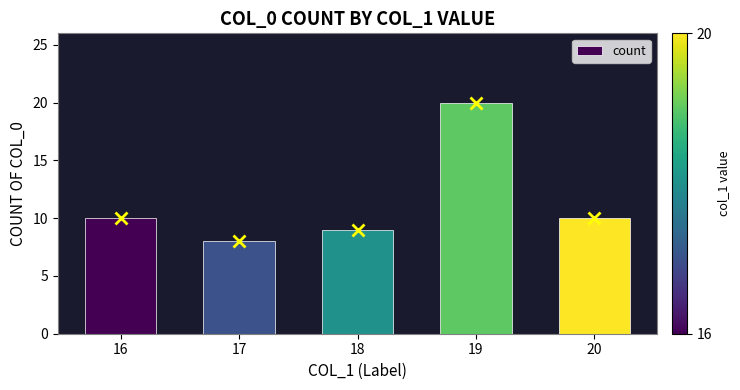

What is the ratio of the value at 17 to the value at 18?

0.9